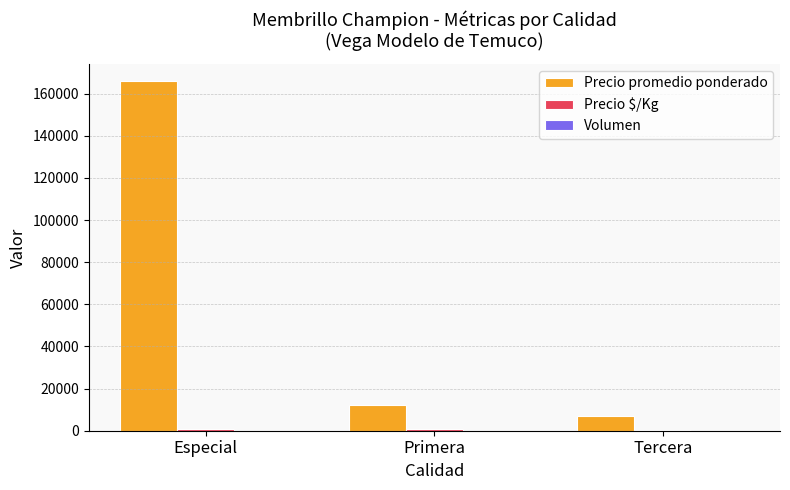

At which category does the chart reach its peak across all series?

Especial